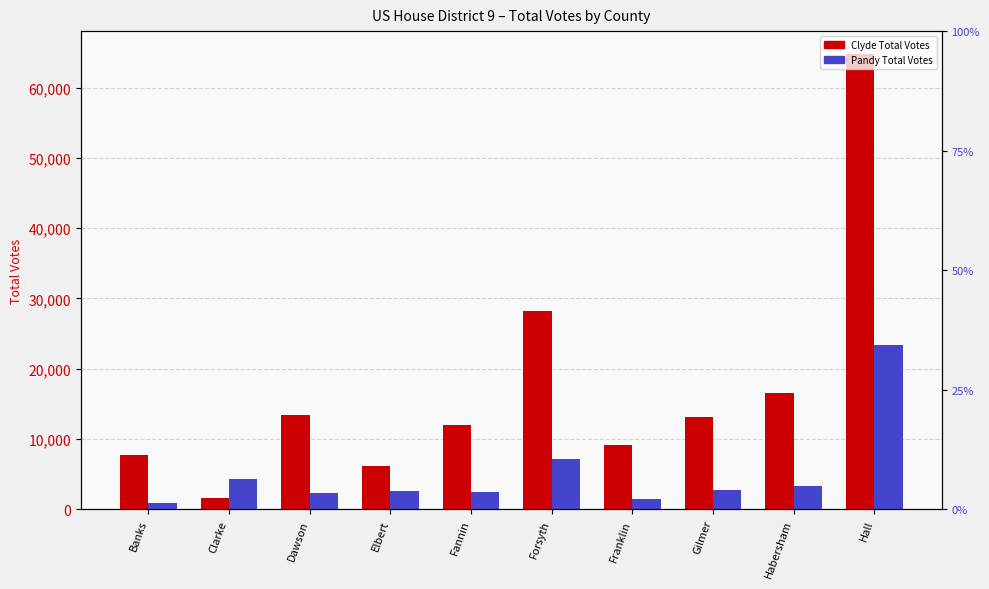

Reading right to left, extract all data points from this chart.

Clyde Total Votes: 64818	16508	13194	9095	28279	11938	6204	13422	1645	7659
Pandy Total Votes: 23388	3347	2725	1470	7174	2396	2666	2309	4311	893